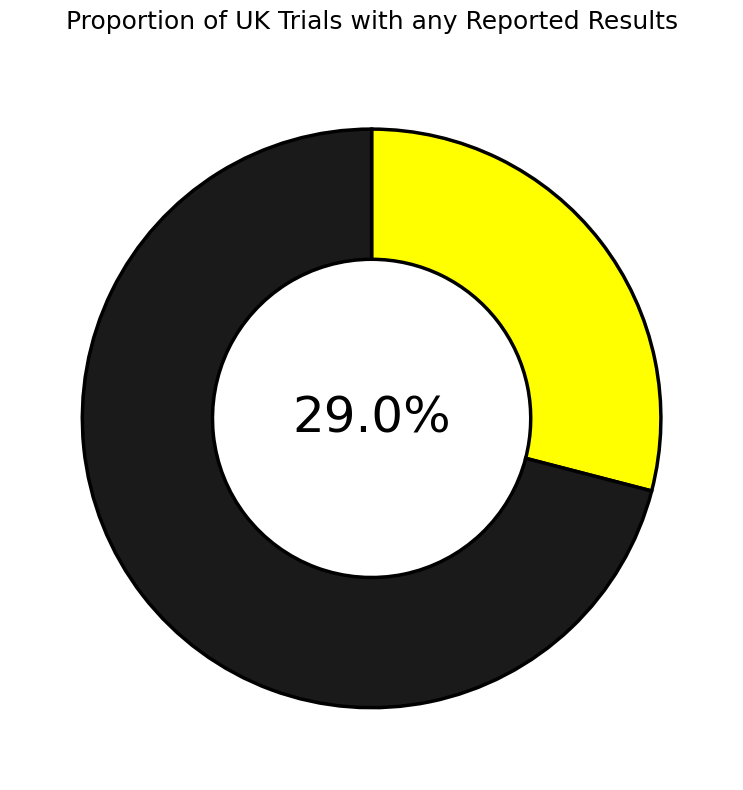

Does any single category account for the majority?

Yes